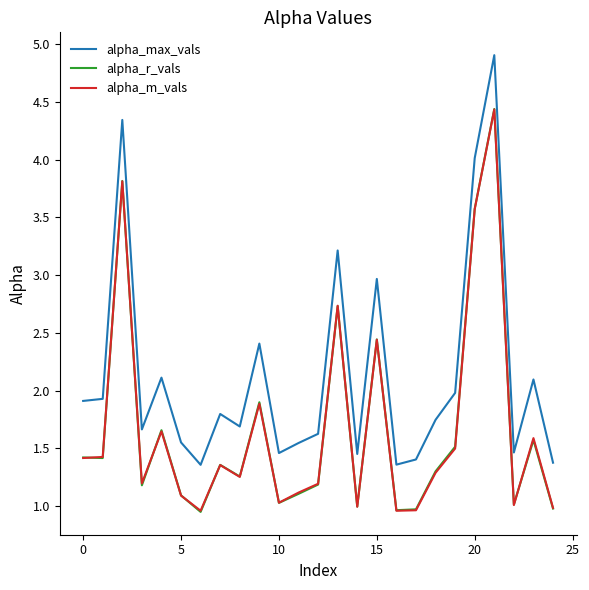

True or false: alpha_max_vals and alpha_m_vals cross at least once.

False